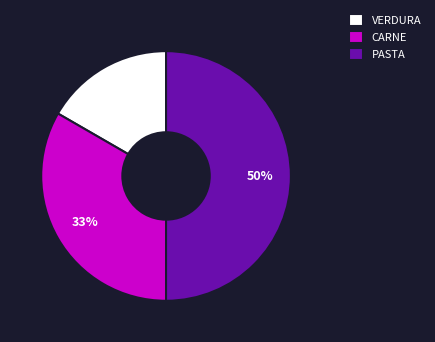

What is the largest slice in the pie chart?

PASTA